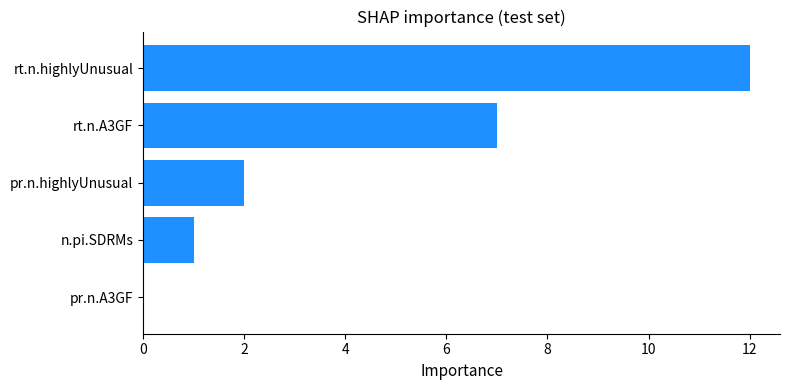

What is the change in value from pr.n.A3GF to pr.n.highlyUnusual?

+2